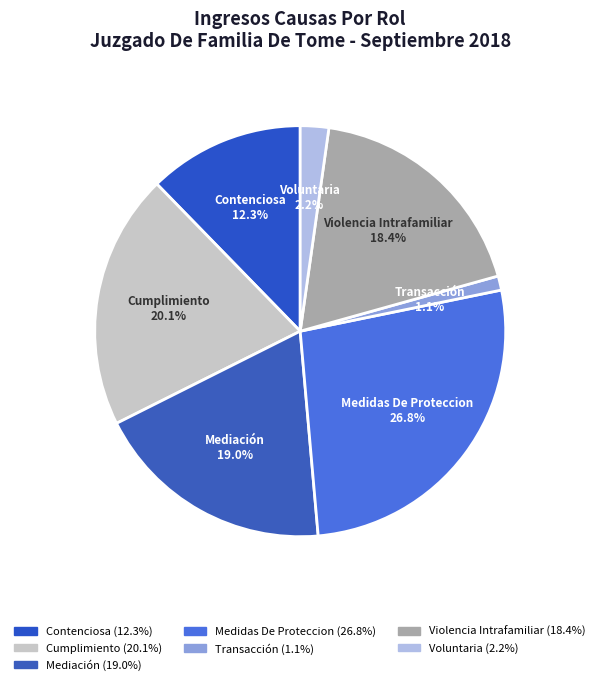

Is it true that Voluntaria is 13% of the pie?

False